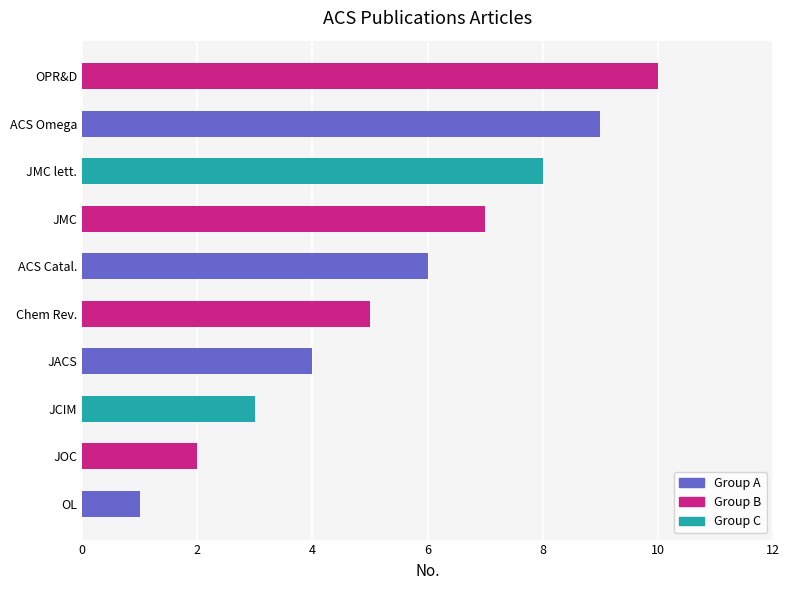

What is the greatest value displayed?

10